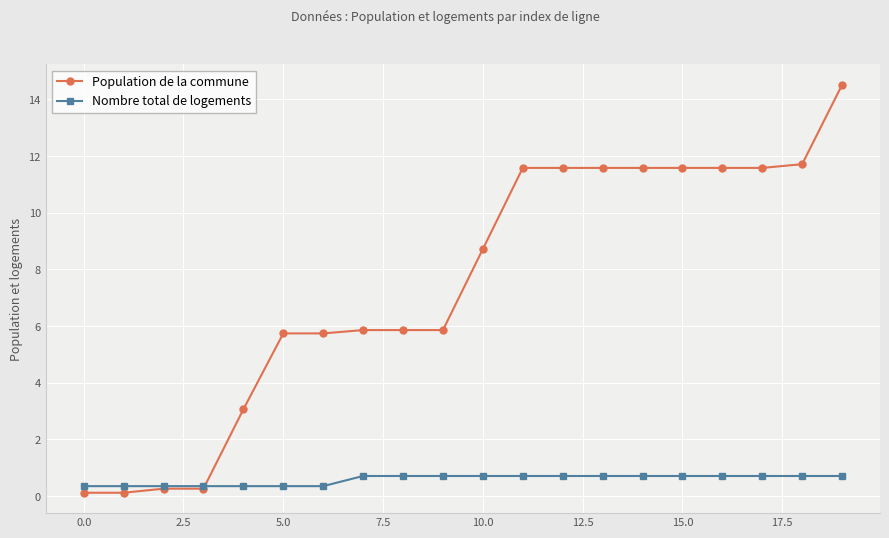

What is the difference between the second highest and second lowest values in the Nombre total de logements series?

0.4